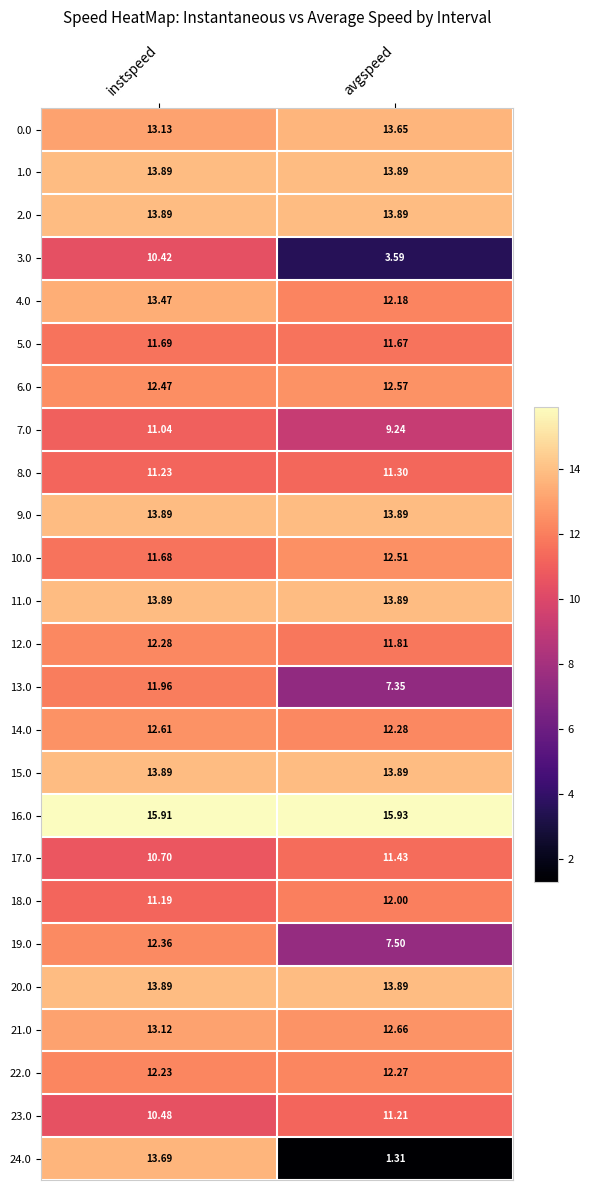

At which category is the sum across all series the highest?

instspeed